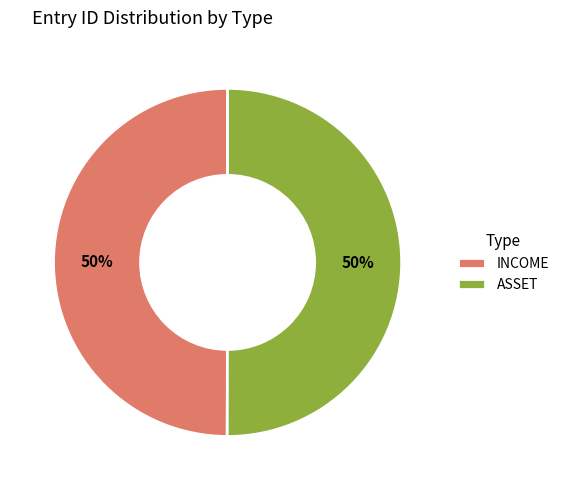

True or false: ASSET accounts for 50% of the total.

True